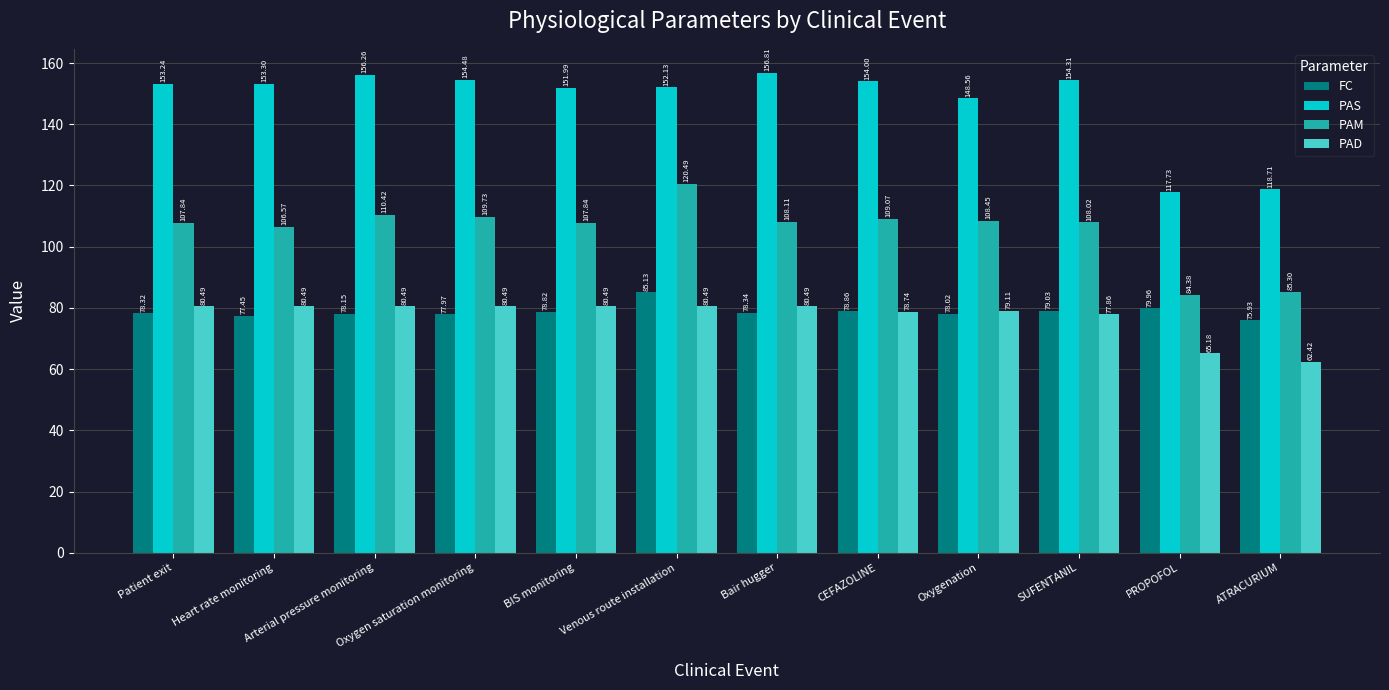

Does the chart contain any negative values?

No